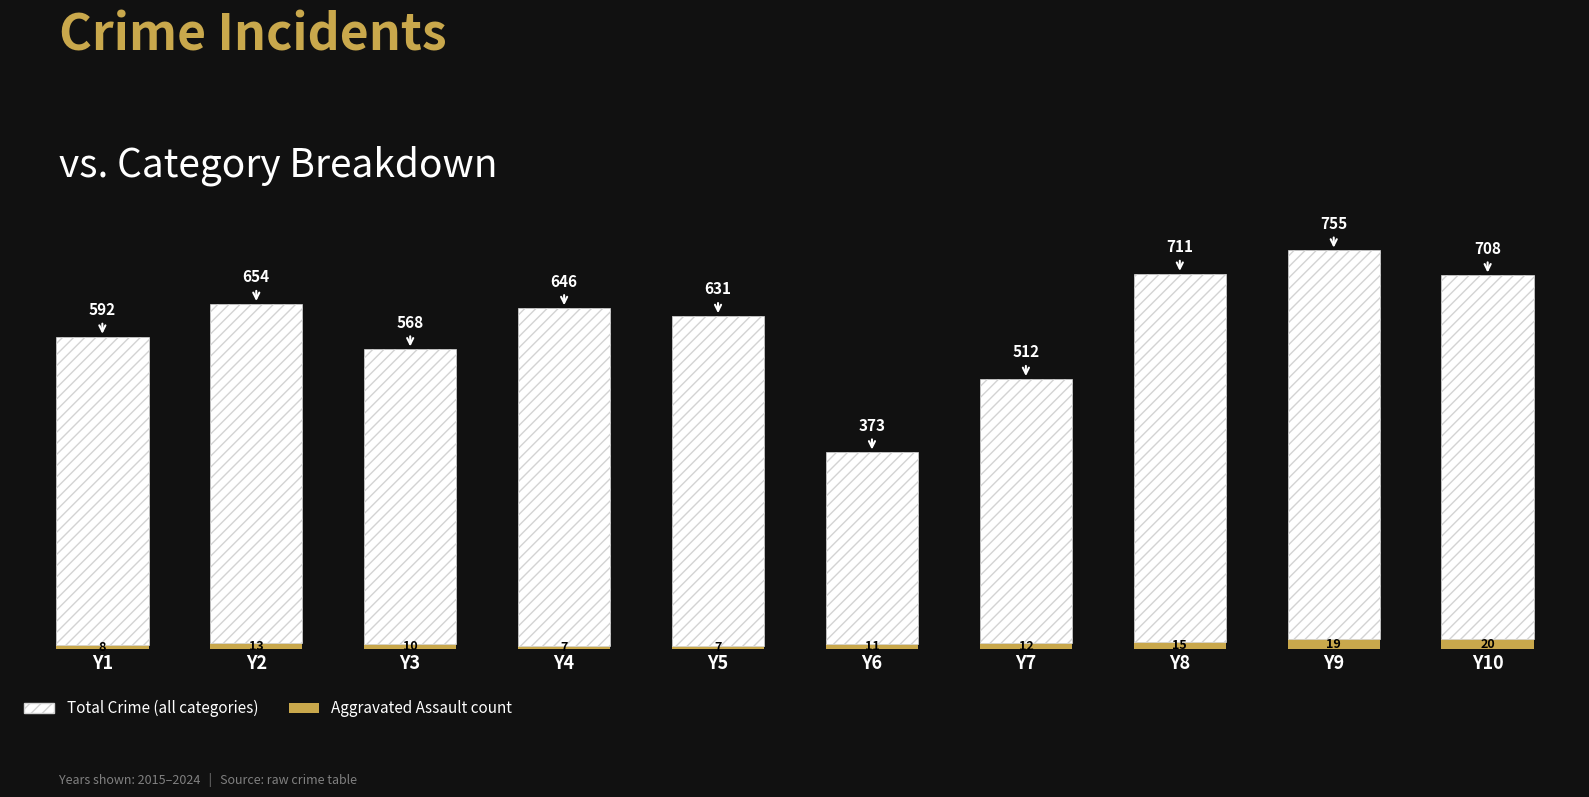

At which category is the sum across all series the highest?

Y9